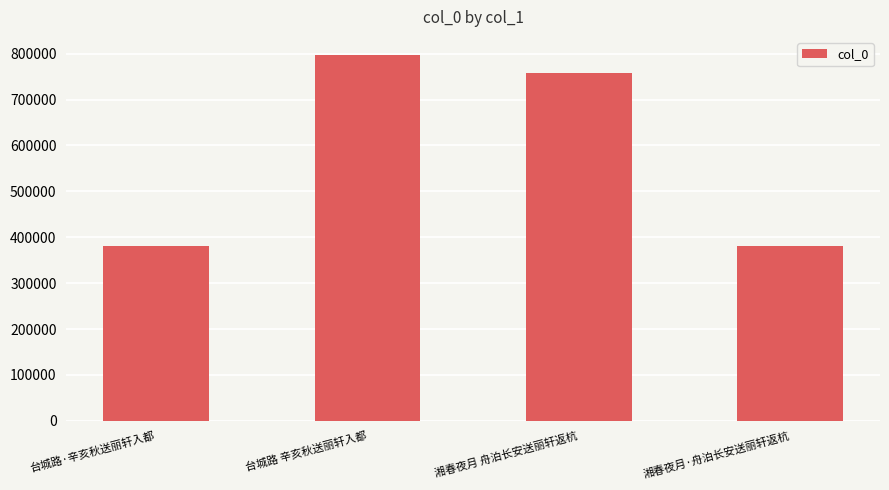

The value at 湘春夜月·舟泊长安送丽轩返杭 is 380145. True or false?

True